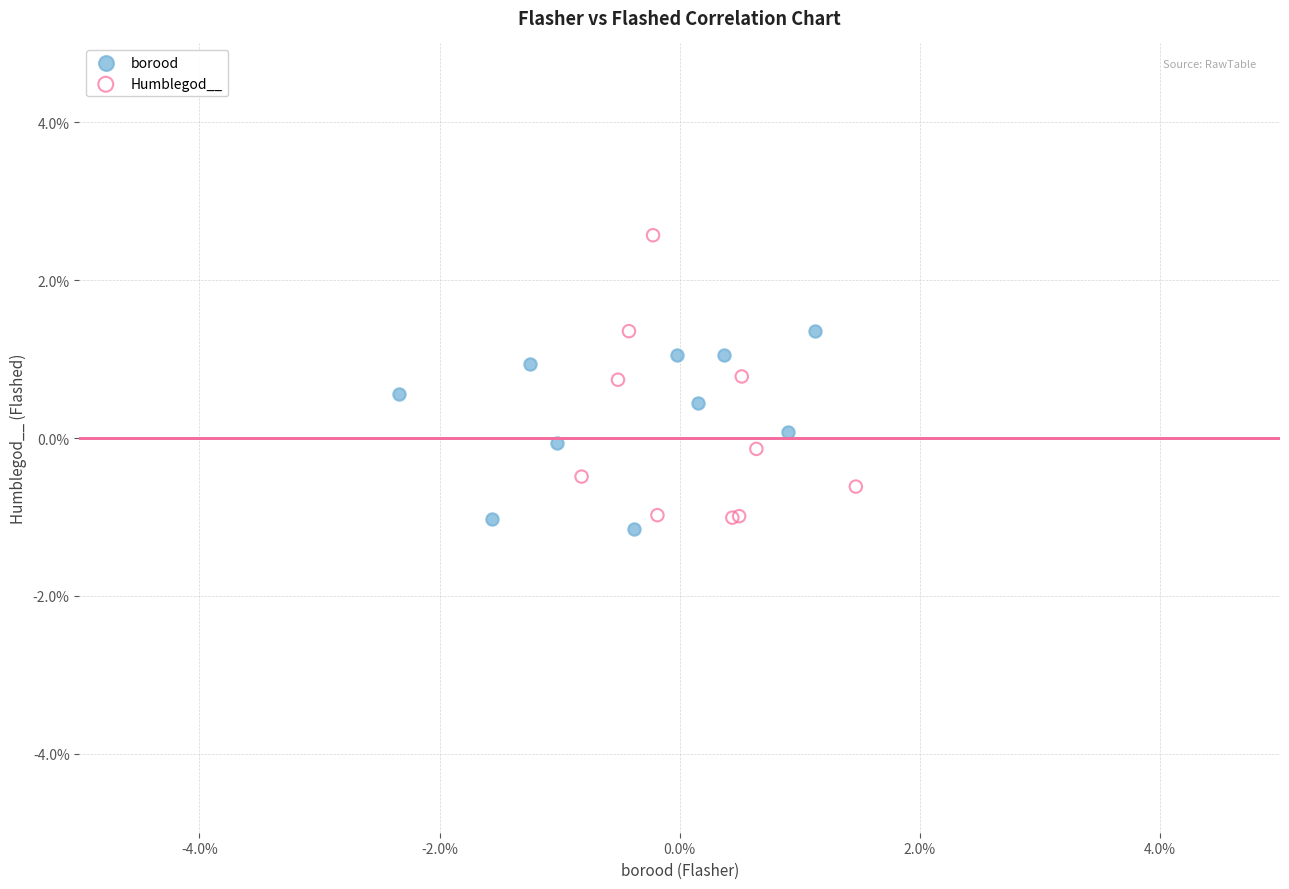

Which series reaches the maximum Y coordinate?

Humblegod__